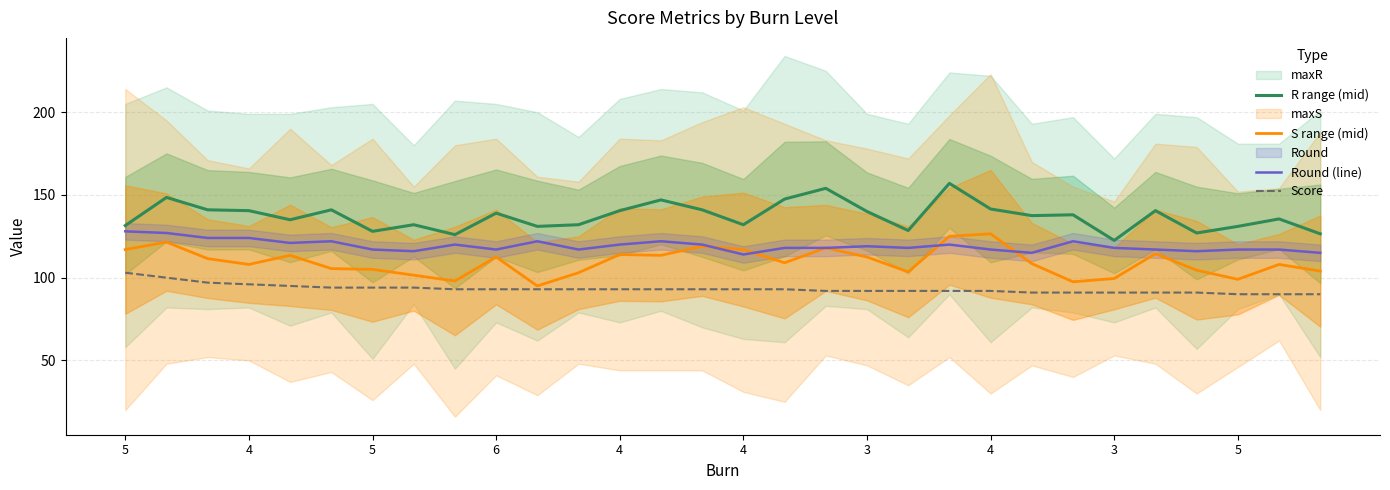

At which category does S range (mid) reach its first local valley?

4